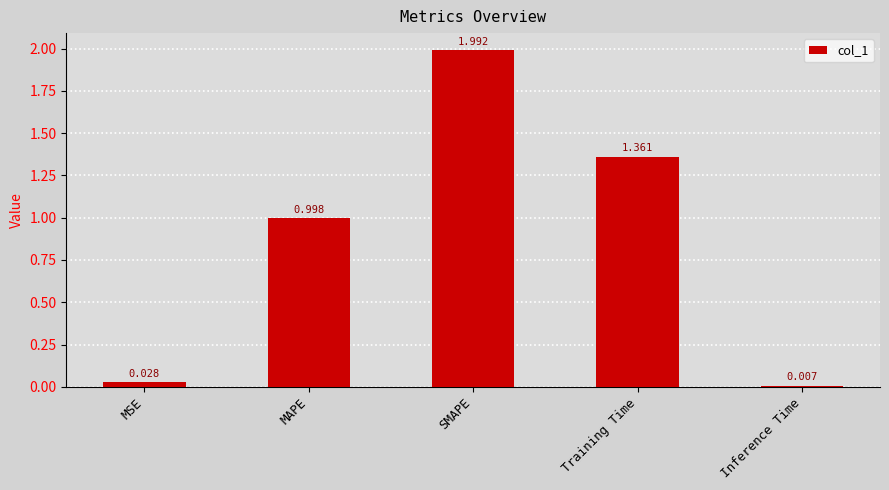

Which category has the lowest value across all series?

Inference Time